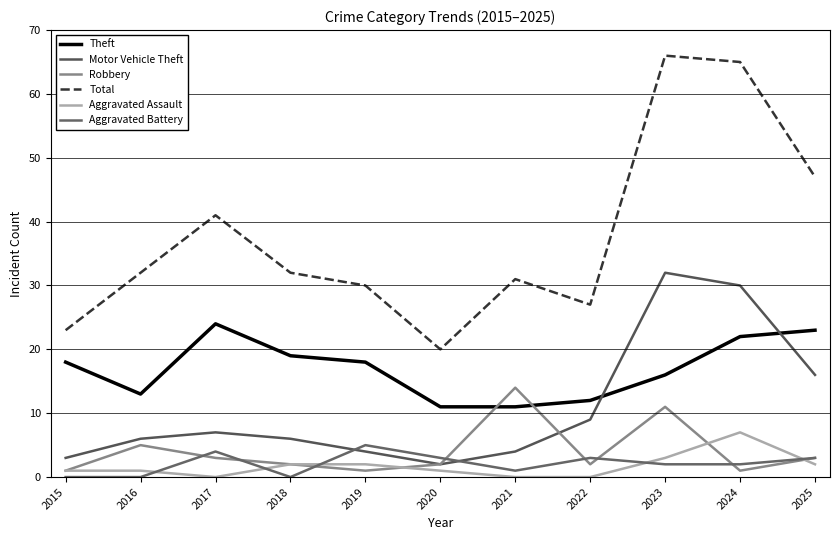

Rank the series at 2025 from highest to lowest value.

Total, Theft, Motor Vehicle Theft, Robbery, Aggravated Battery, Aggravated Assault